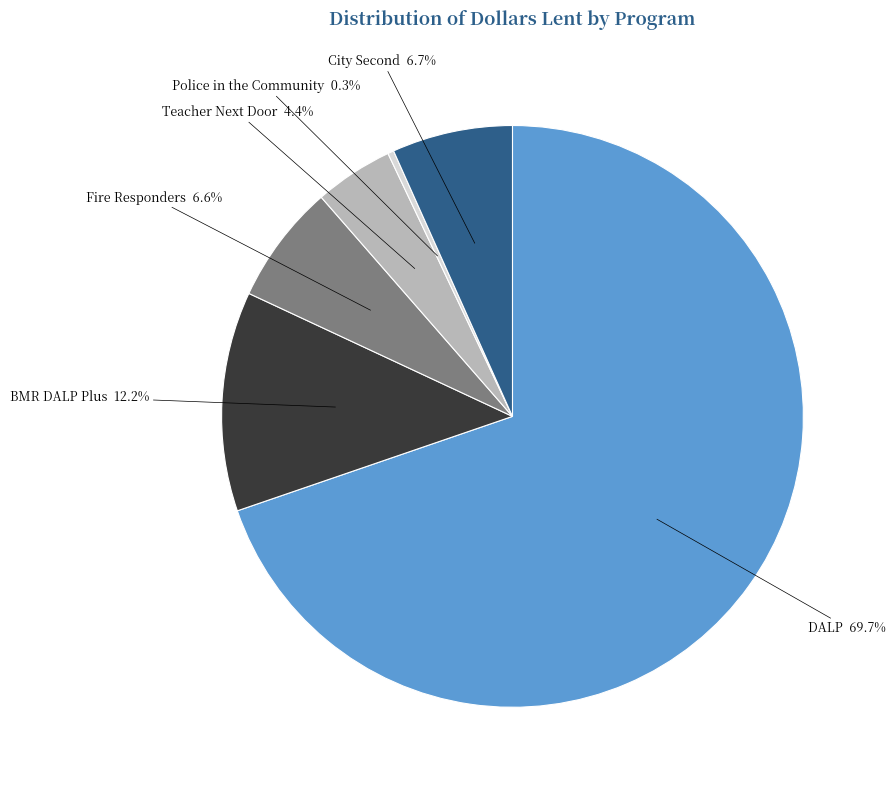

To the nearest percent, what is the difference between the largest and smallest slice percentages?

69%